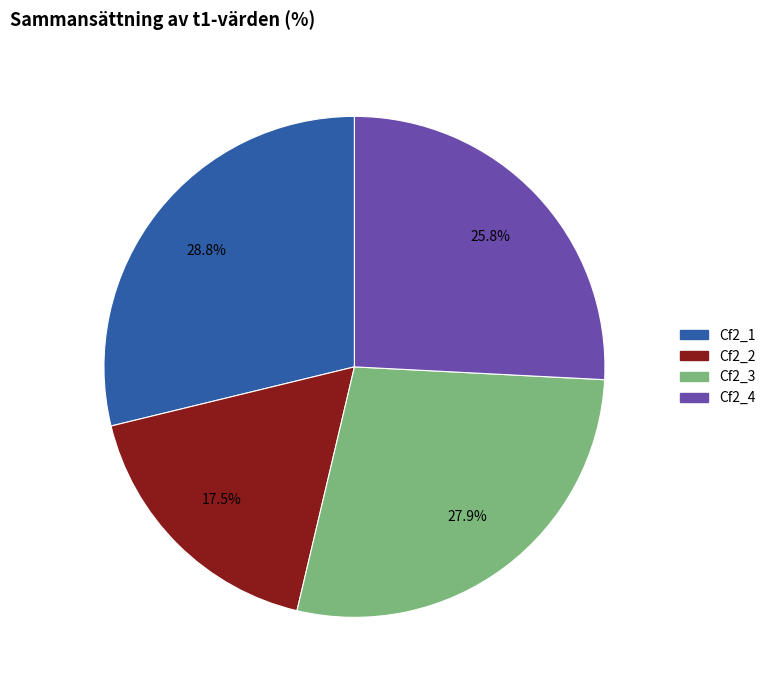

Approximately how many times larger is the value at Cf2_3 compared to Cf2_2?

1.6